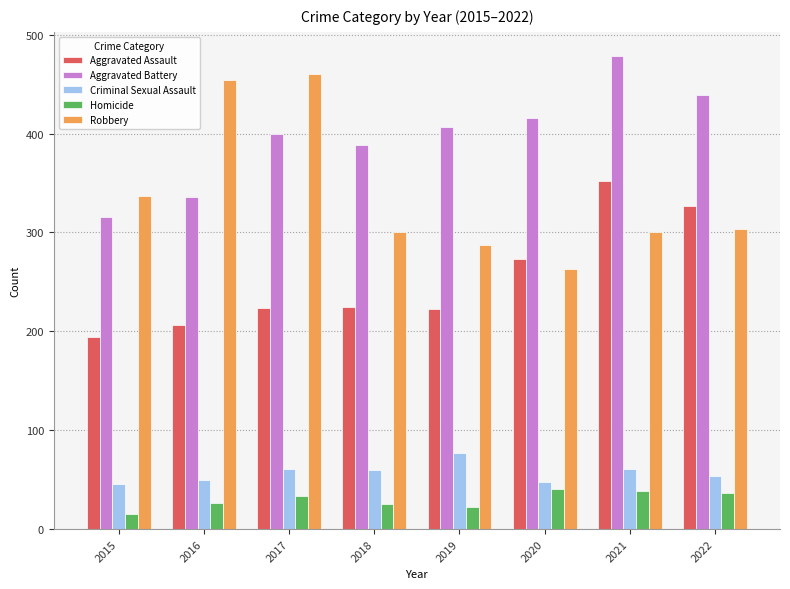

Which label corresponds to the largest value in the chart?

2021